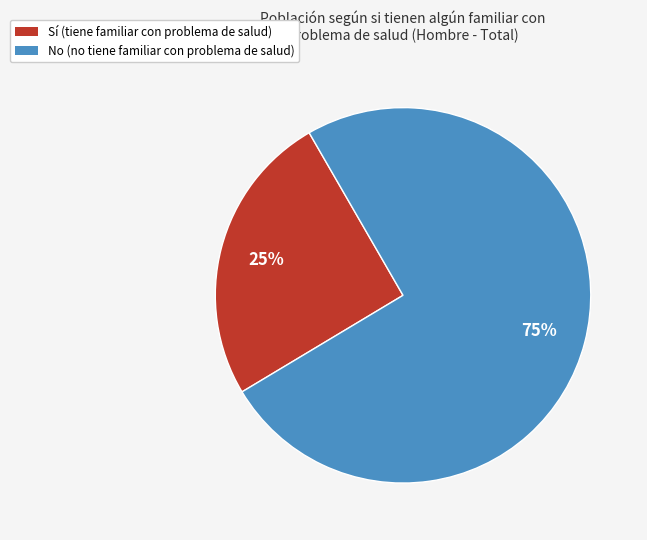

What is the largest slice in the pie chart?

No